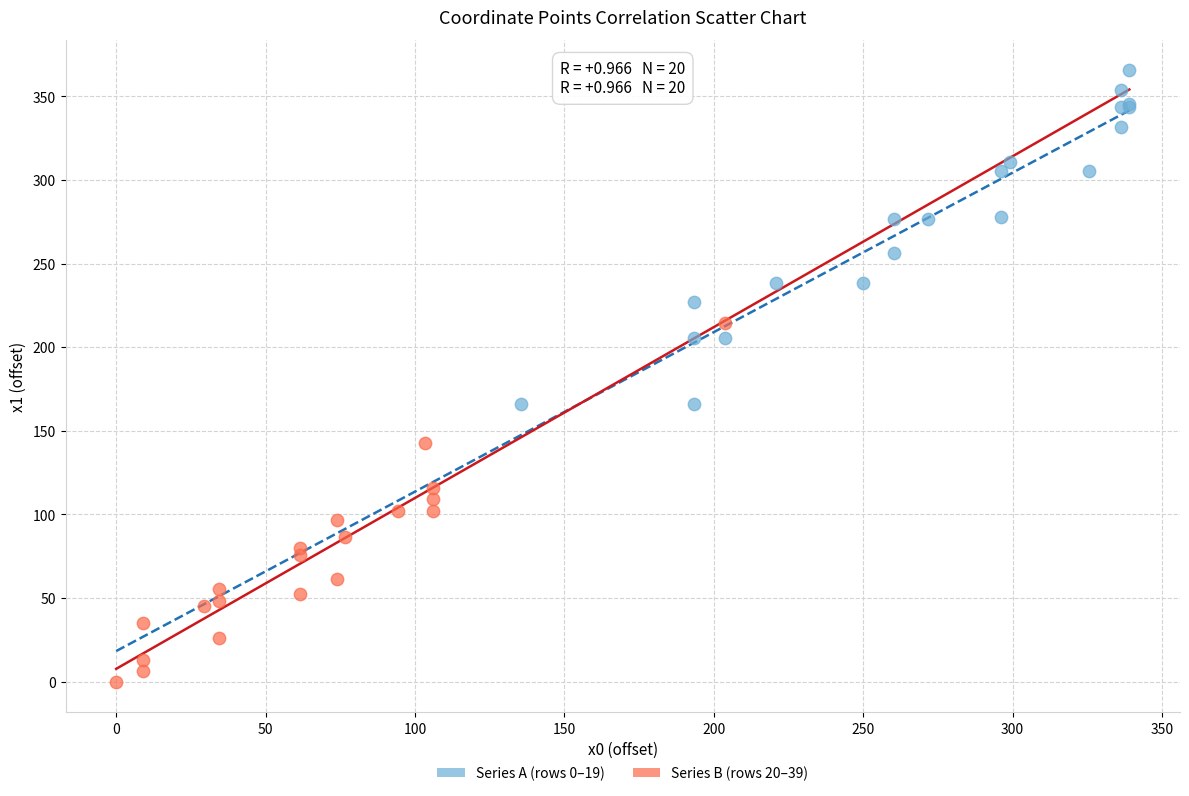

Which series reaches the minimum Y coordinate?

Series B (rows 20–39)